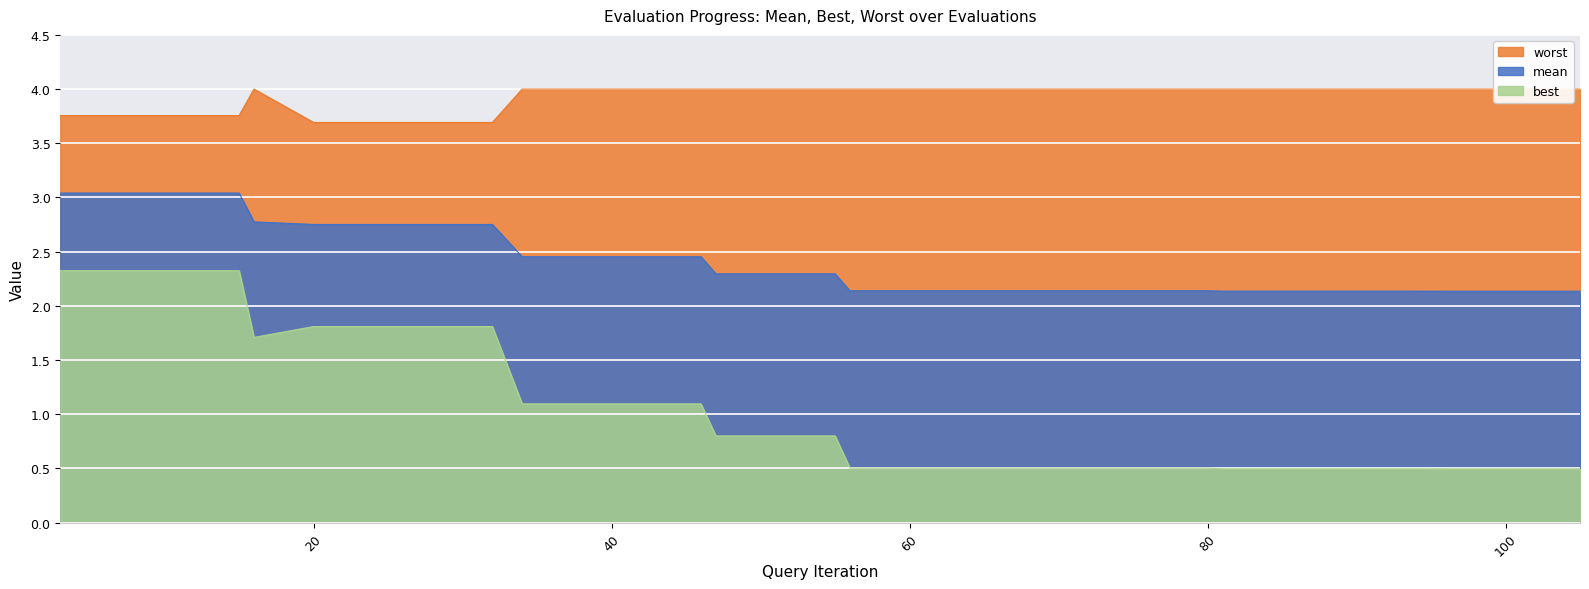

What are all the series names shown in the legend?

mean, best, worst